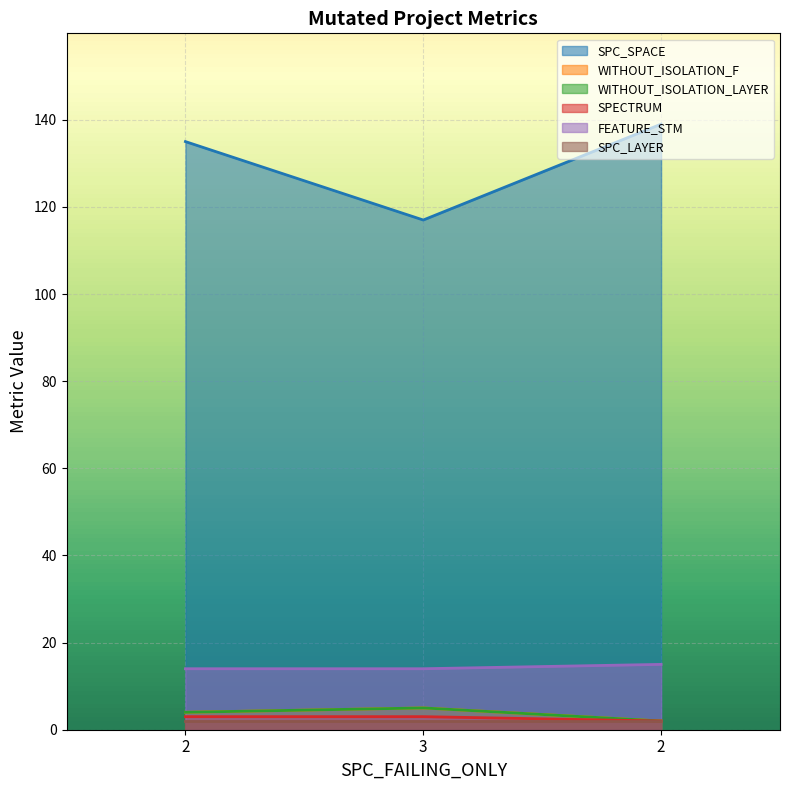

Rank the categories by WITHOUT_ISOLATION_F value from lowest to highest.

2, 2, 3